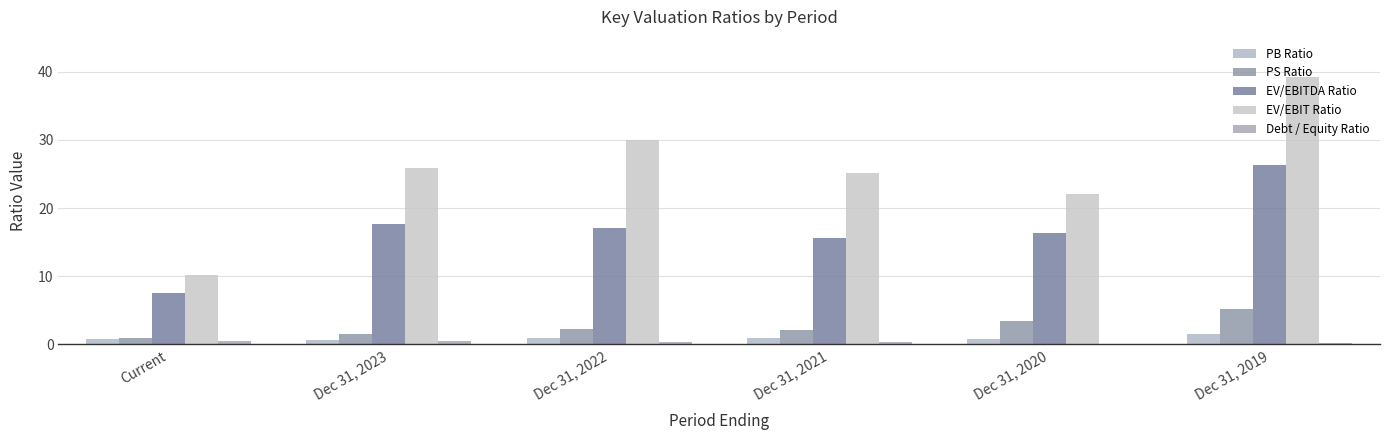

What is the difference between the EV/EBIT Ratio values at Current and Dec 31, 2021?

15.0